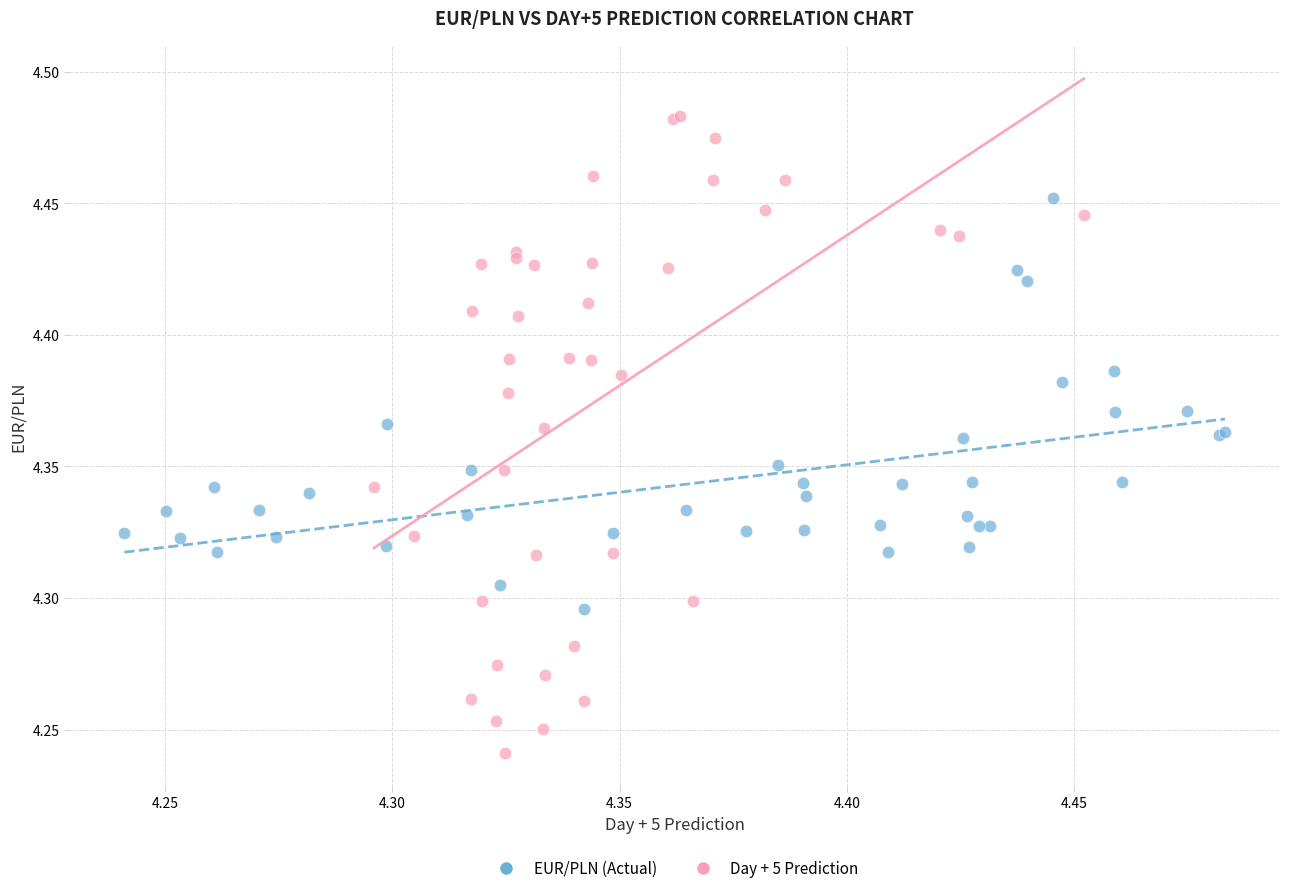

Which series reaches the maximum Y coordinate?

Day + 5 Prediction